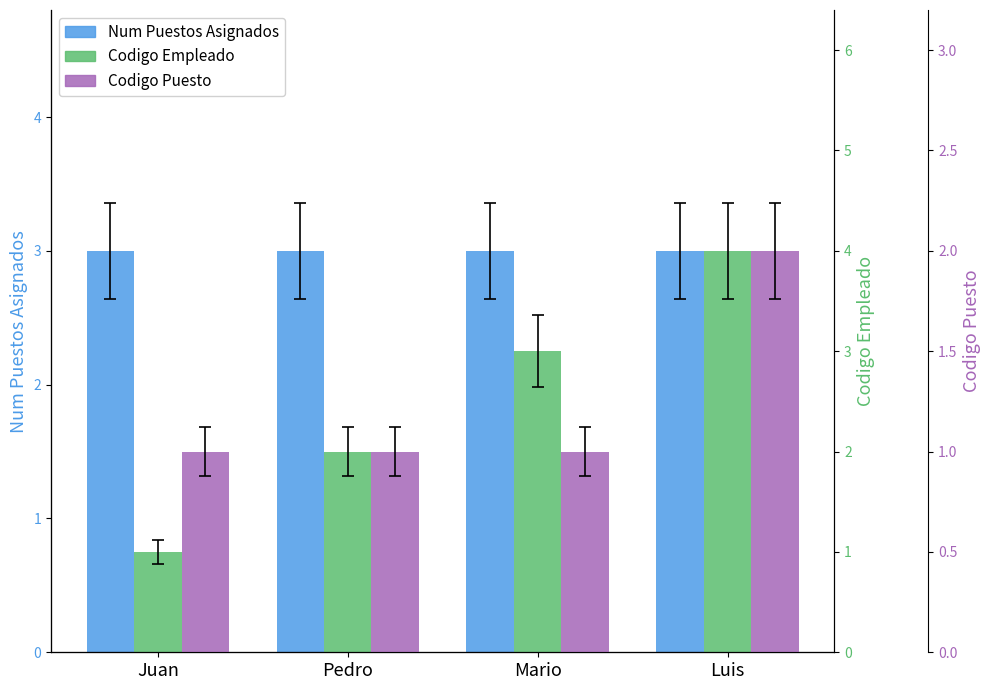

What is the sum of all Codigo Empleado values?

10